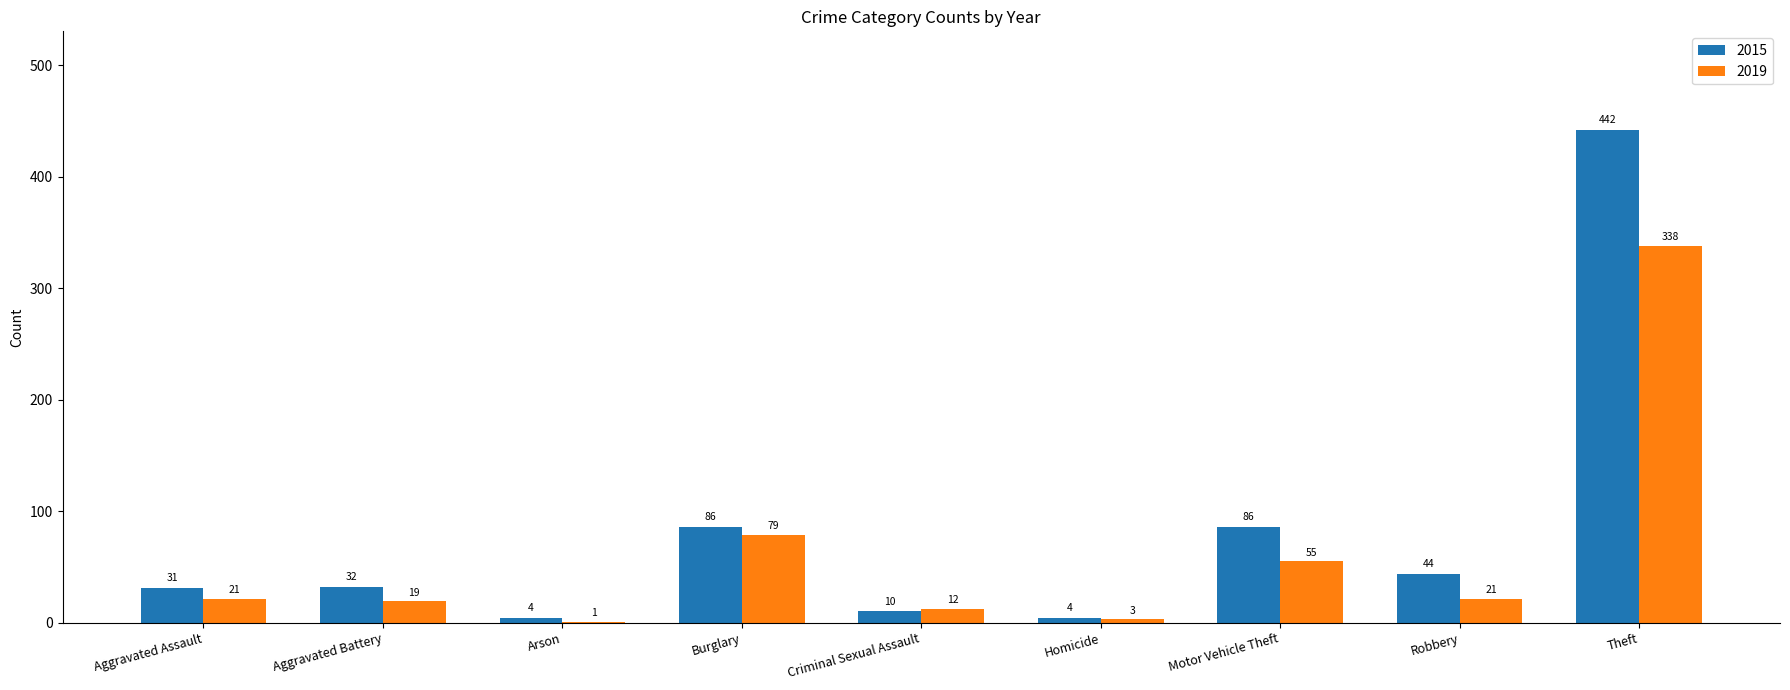

The value of 2015 at Motor Vehicle Theft is 86. True or false?

True